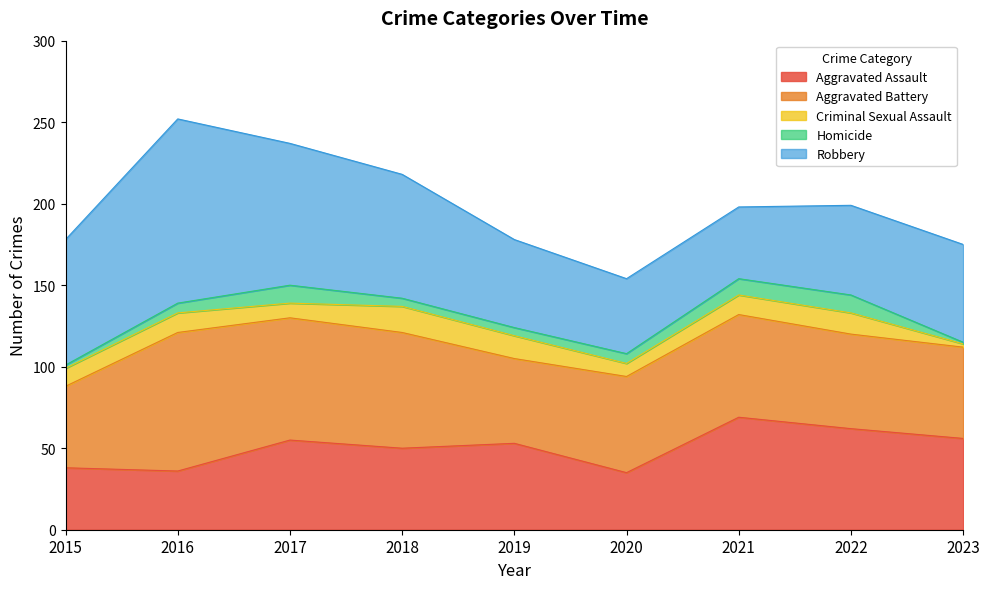

True or false: Homicide and Robbery intersect in this chart.

False